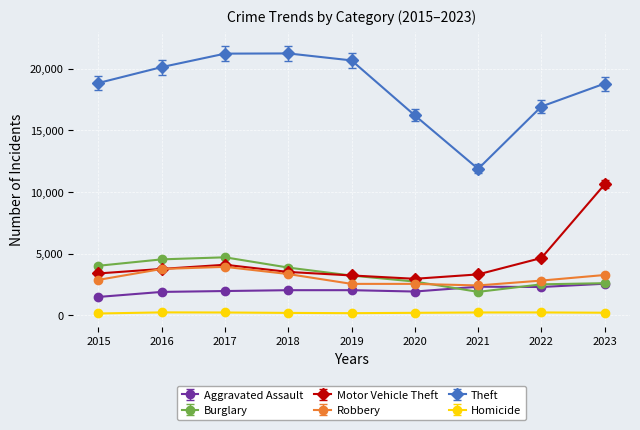

What is the spread (max minus min) of values at 2017?

21009